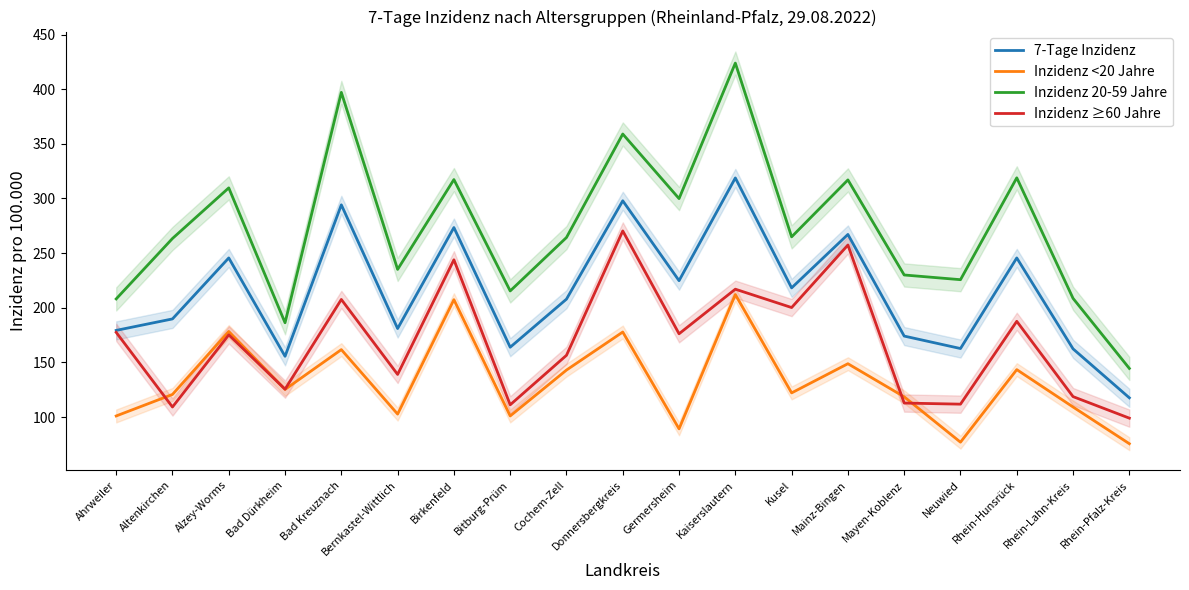

Which label corresponds to the largest value in the chart?

Kaiserslautern